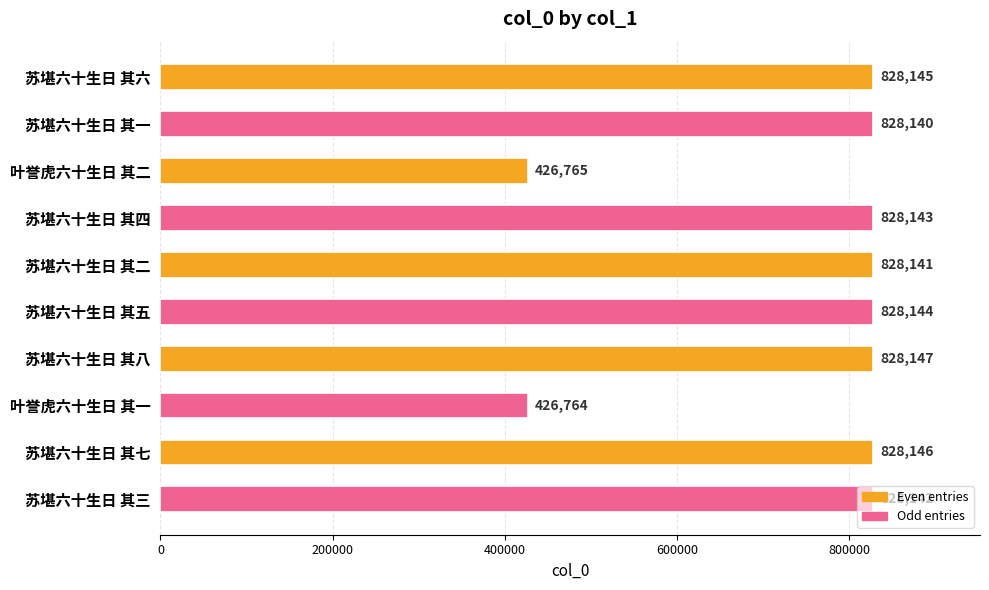

What is the difference between the maximum and minimum values?

401383